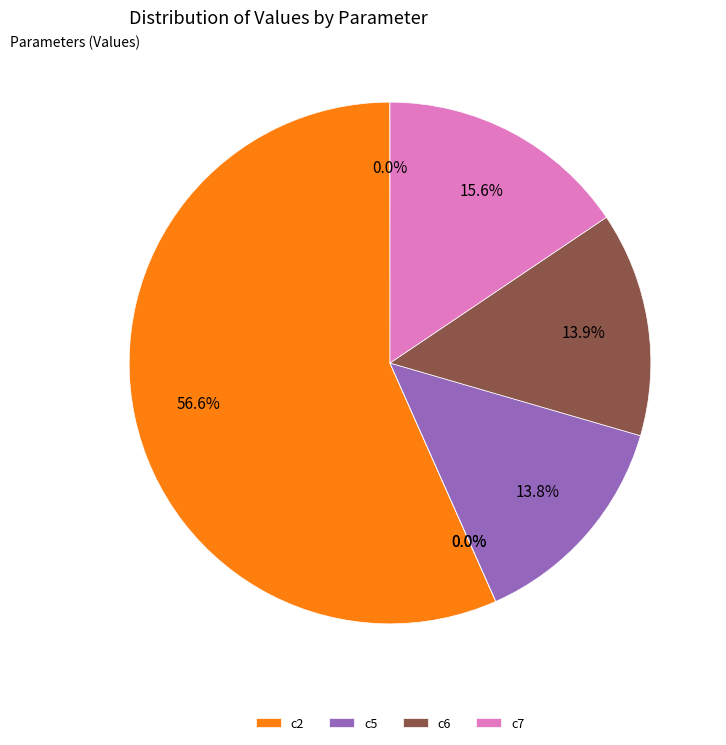

Is there any slice that represents more than half of the pie?

Yes